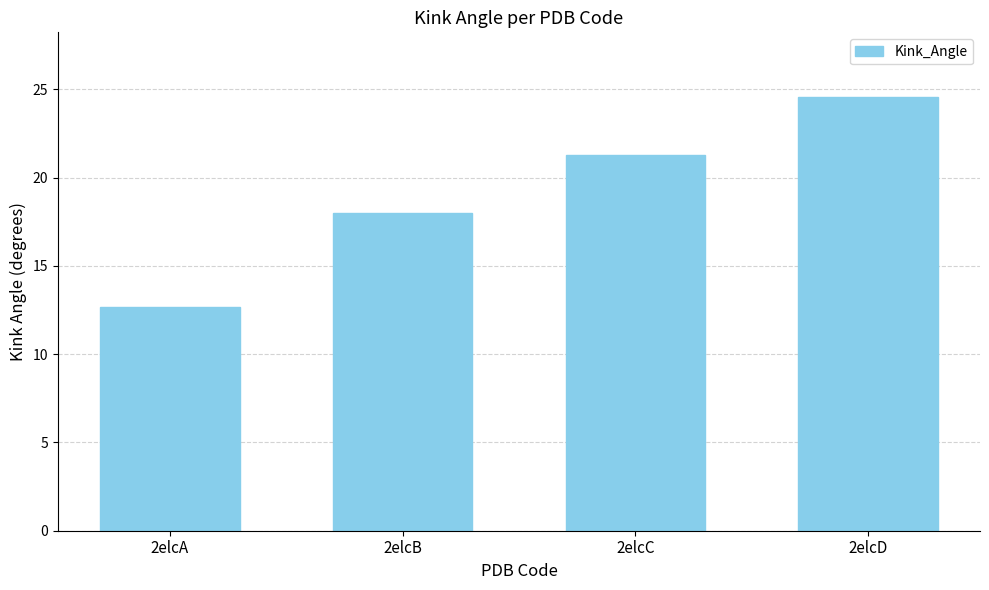

Does the chart contain any negative values?

No